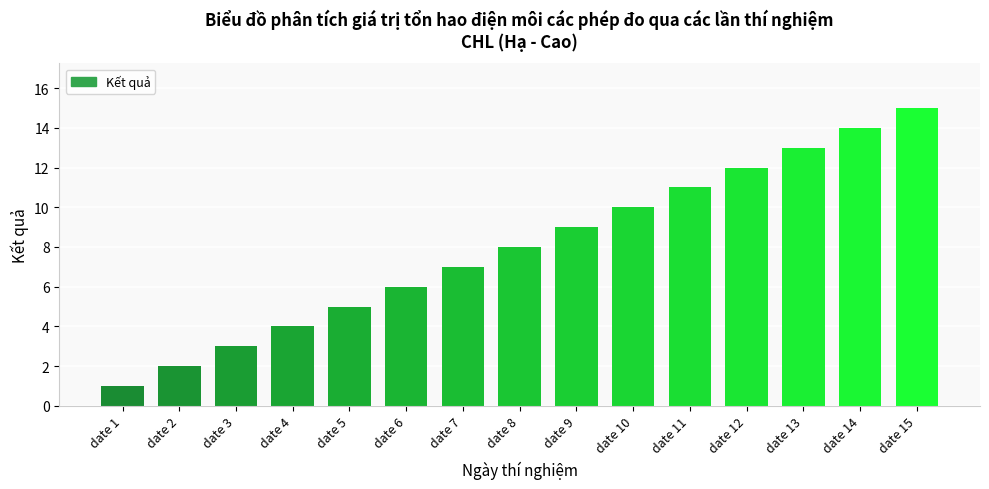

Are the bars horizontal?

No